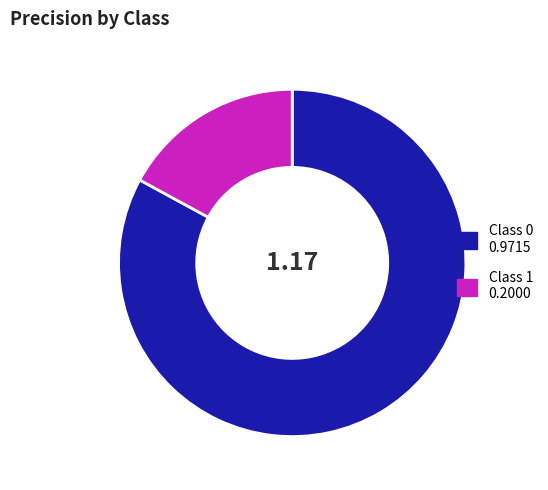

How many slices are in this pie chart?

2